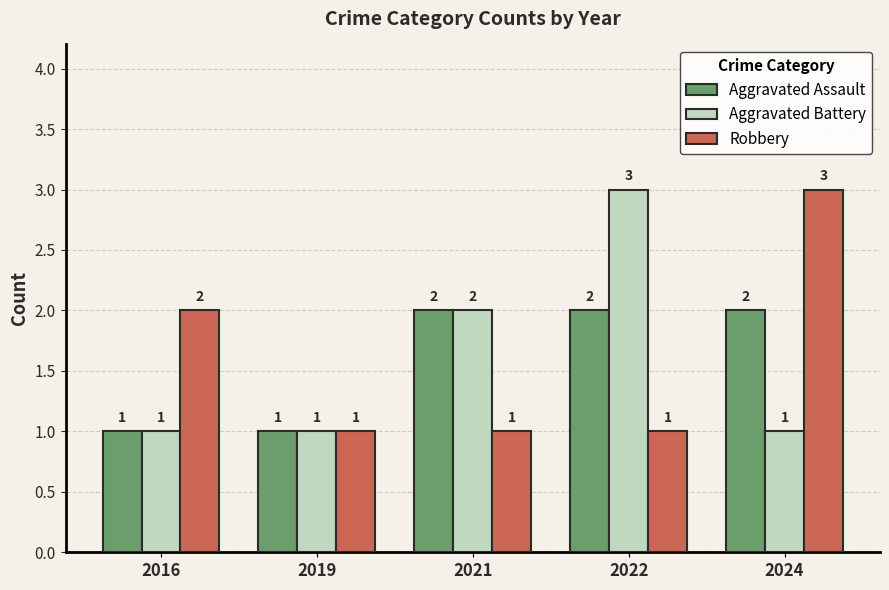

True or false: Aggravated Assault has a value of 1 at 2024.

False